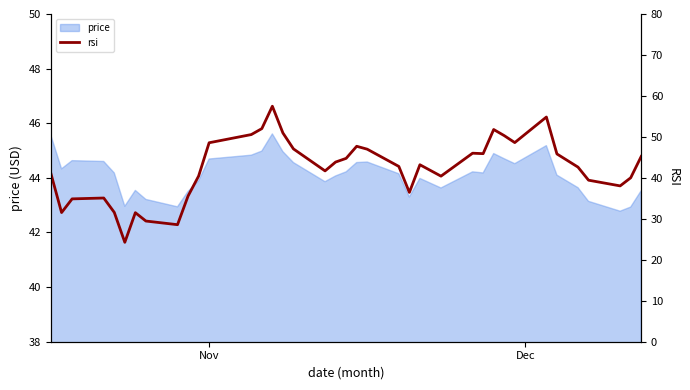

Reading left to right, extract all data points from this chart.

40.9	31.5	34.9	35.1	31.6	24.3	31.5	29.5	28.6	35.6	40.4	48.6	50.6	52.0	57.5	51.0	47.1	41.7	43.9	44.8	47.7	47.0	42.8	36.5	43.2	40.4	46.0	45.9	51.8	50.3	48.6	54.9	45.8	42.6	39.4	38.0	40.0	45.2